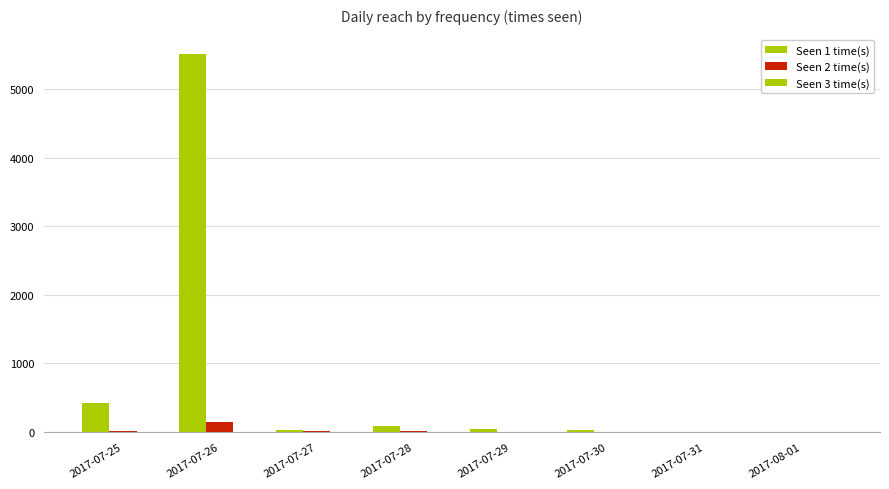

How many series are shown in this chart?

3